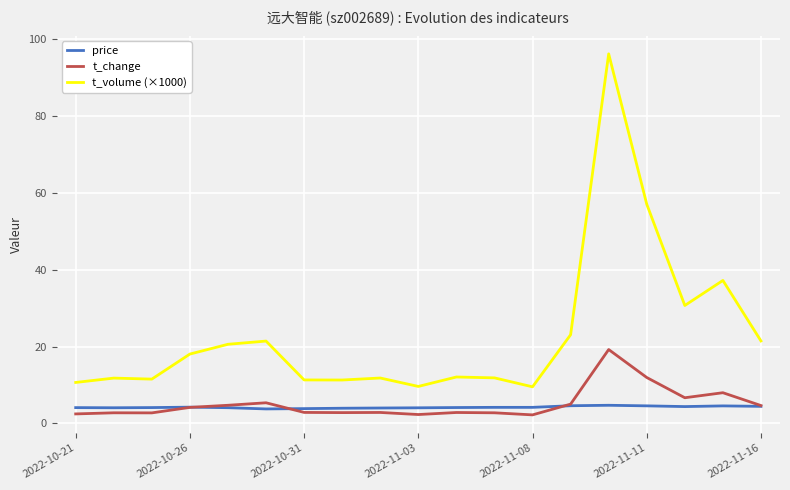

True or false: price and t_volume (×1000) cross at least once.

False